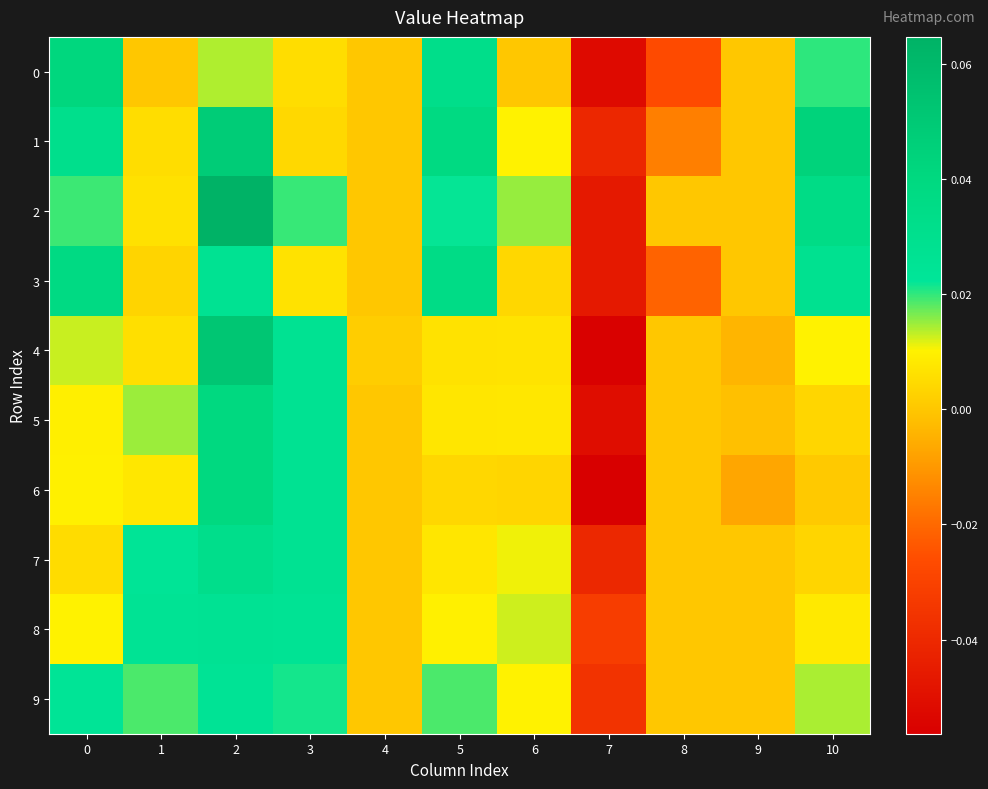

Which series has the largest range (max minus min)?

2